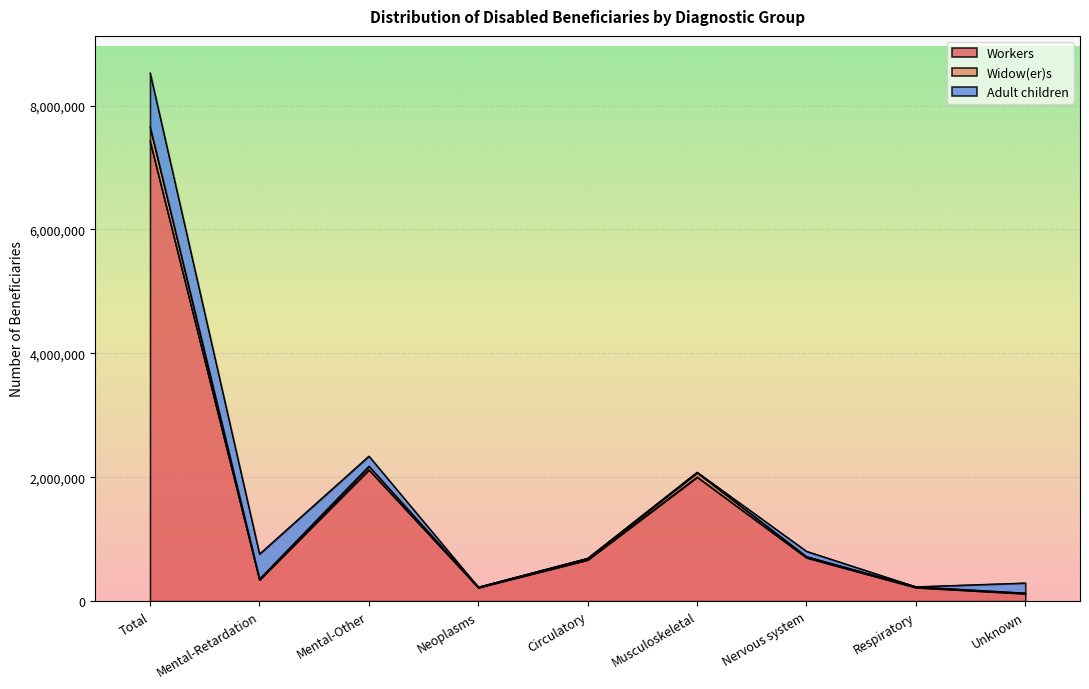

Between Mental-Other and Total, which is larger?

Total